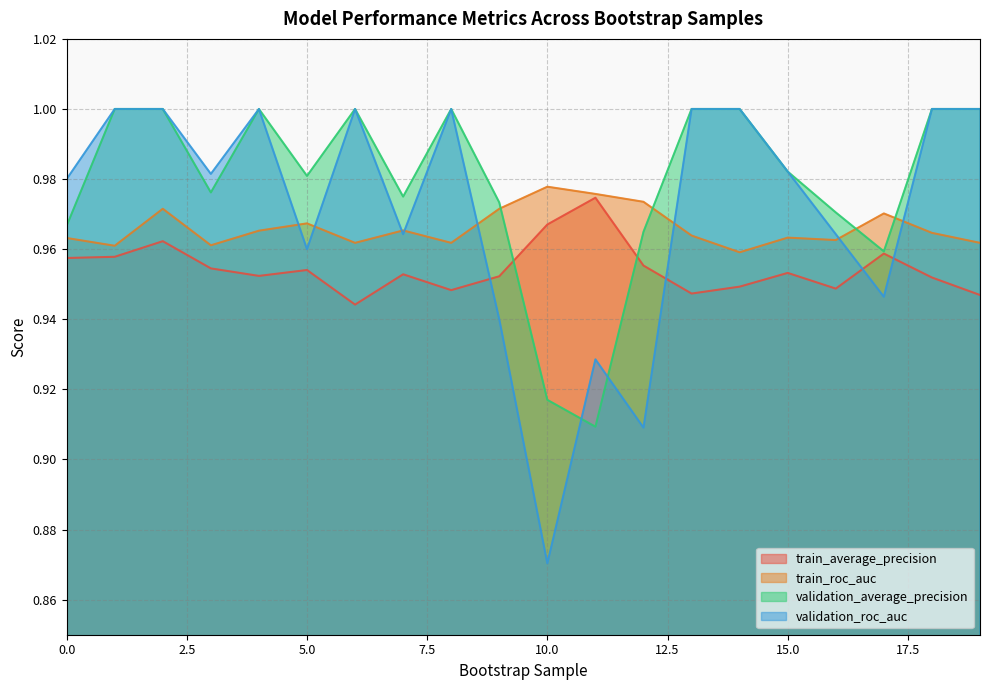

In validation_roc_auc, how many points are lower than both neighbors (excluding endpoints)?

6